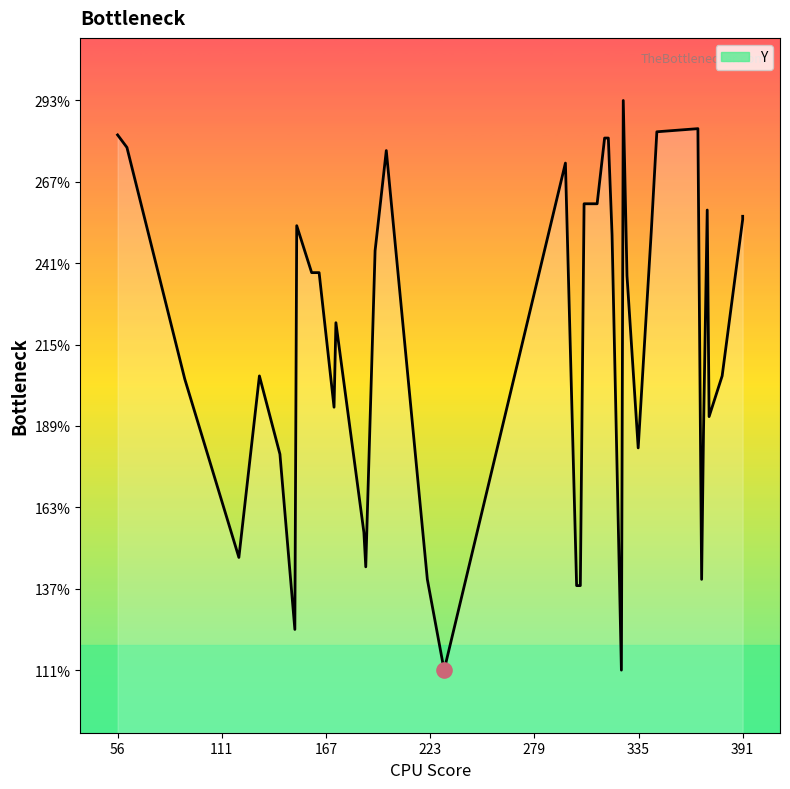

Between 24 and 21, which is larger?

24